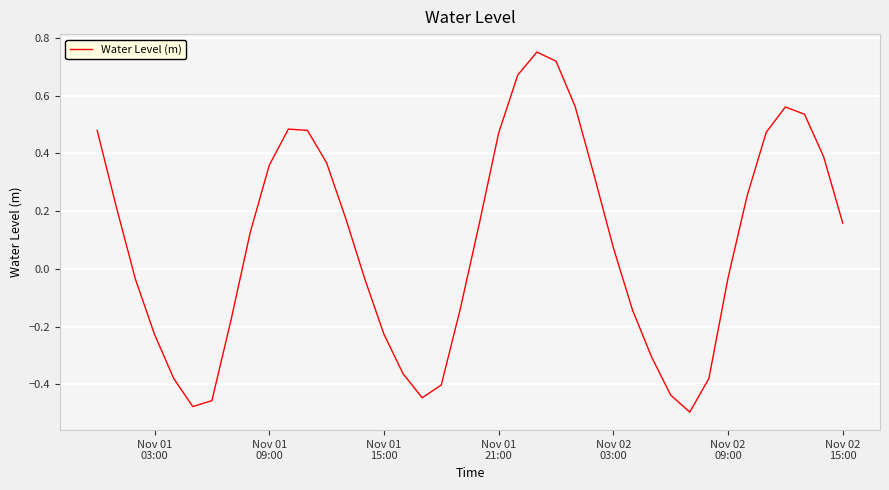

Does the chart have visible grid lines?

Yes